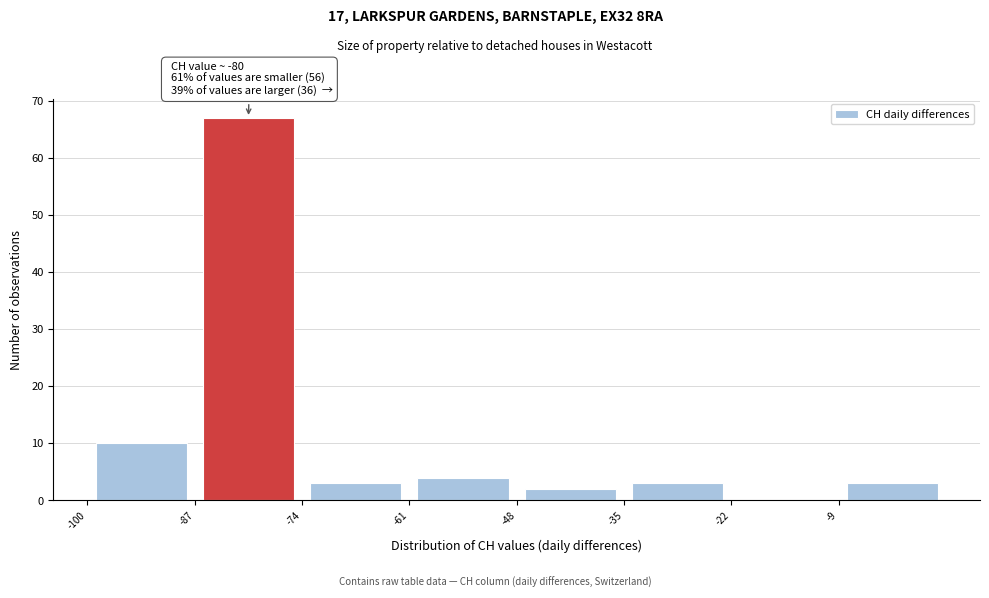

Over which range of the x-axis is the bar tallest?

-87 to -74